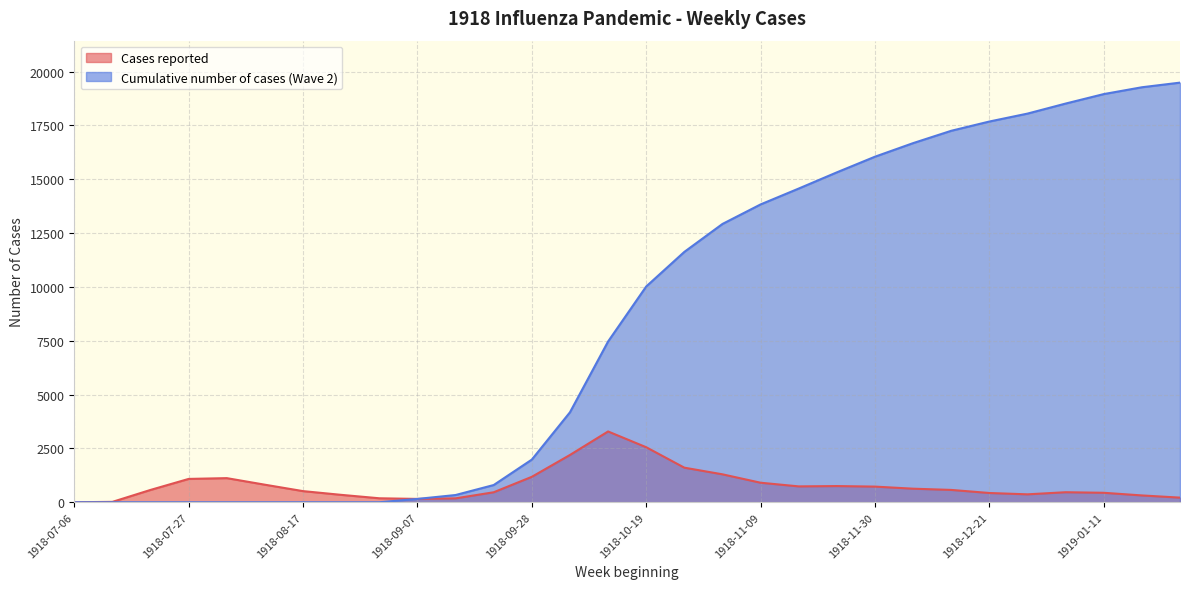

What is the value of the Cumulative number of cases (Wave 2) point at the 10th from the left?

155